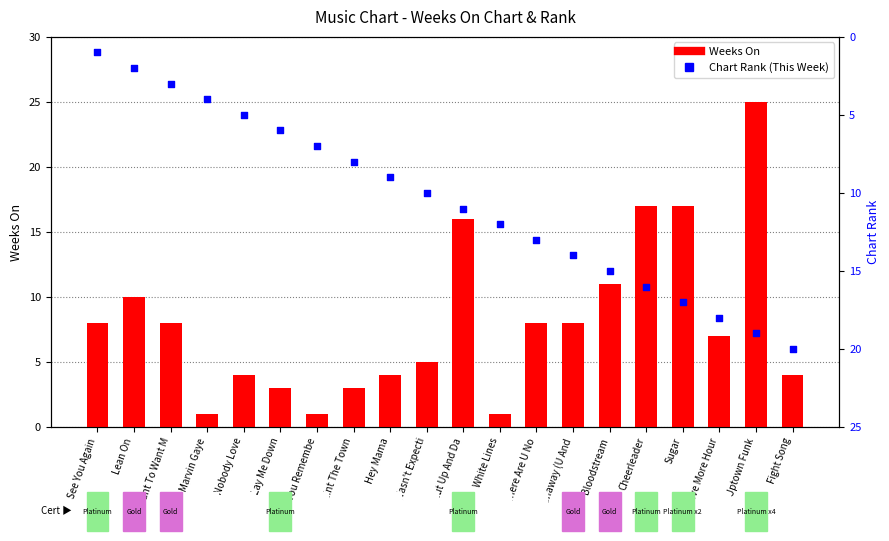

Which series contains the highest Y value?

Weeks On